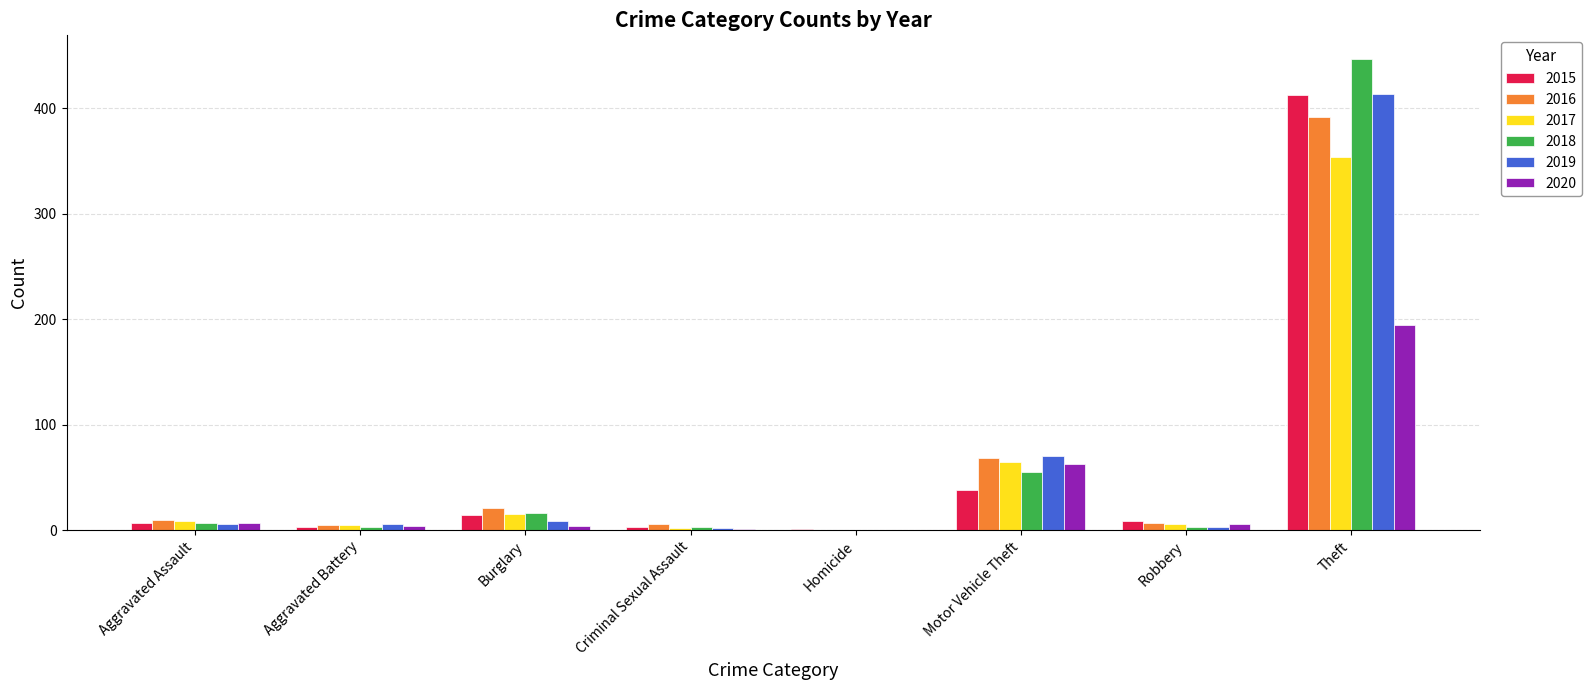

Where is 2015 nearest to the value 207?

Motor Vehicle Theft